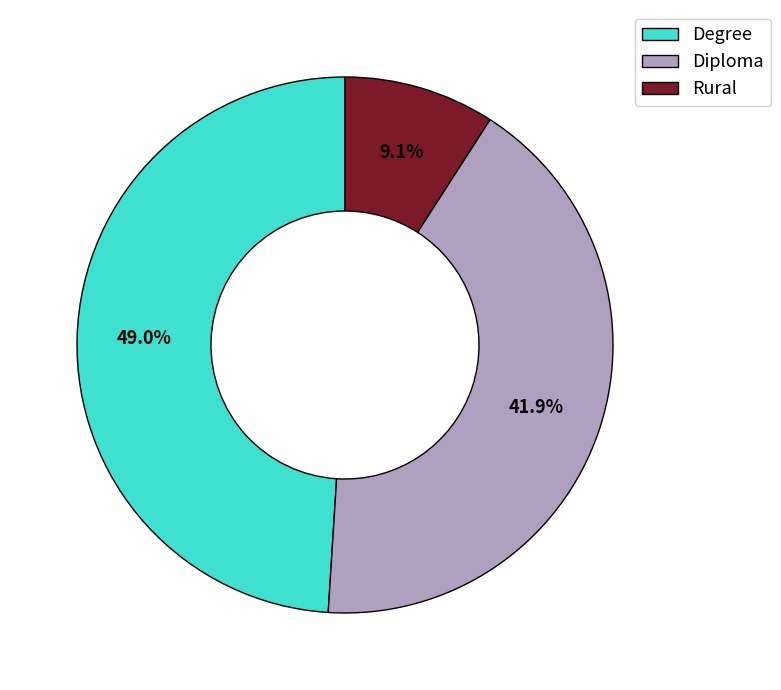

To the nearest percent, what portion does Diploma represent?

42%